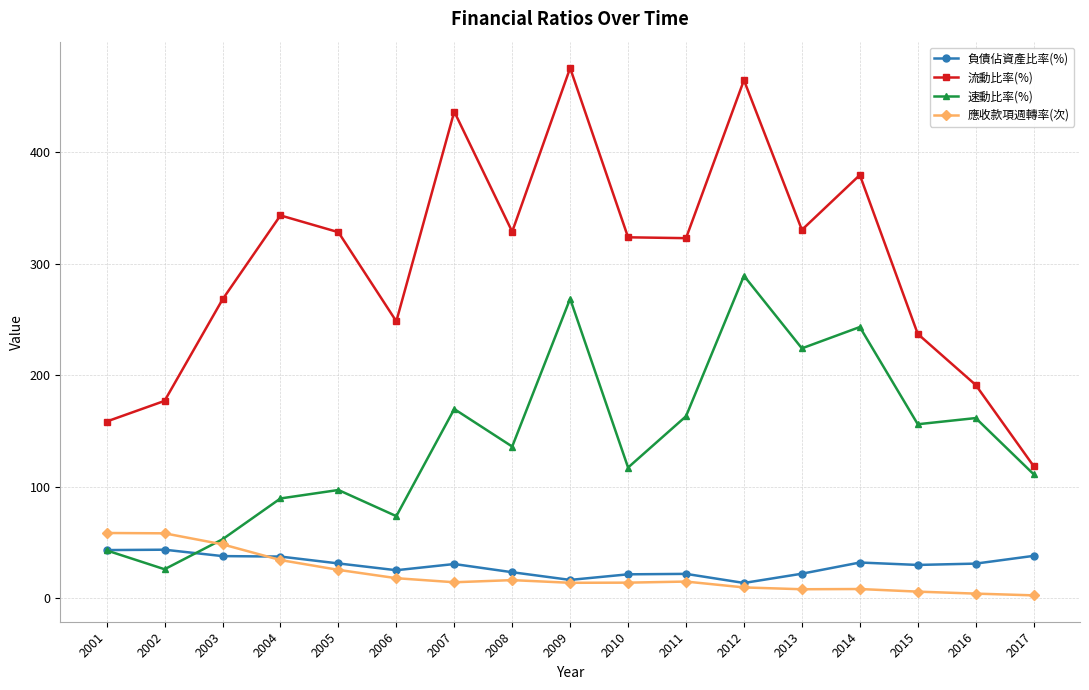

At which label does 速動比率(%) first exceed 135?

2007